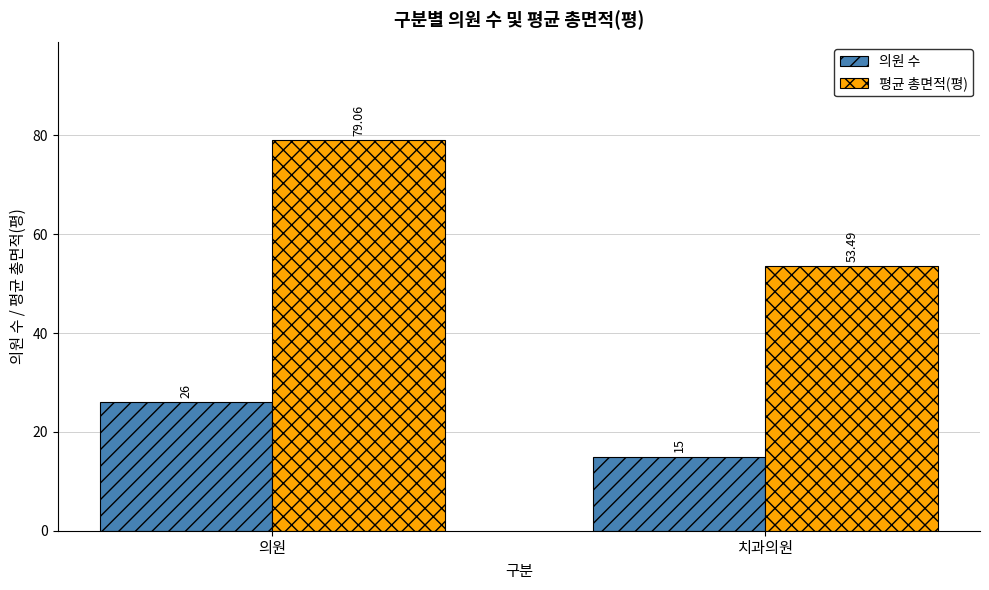

What are all the series names shown in the legend?

의원 수, 평균 총면적(평)